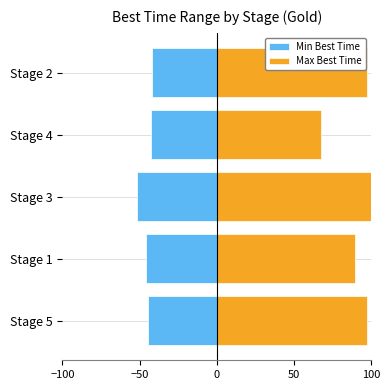

What is the average value of the Max Best Time series?

90.5